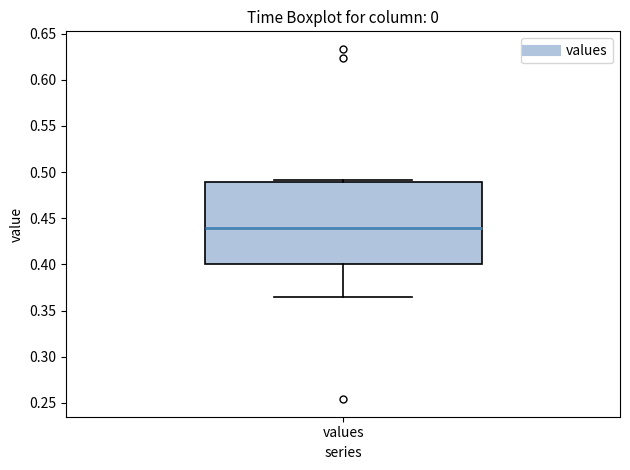

Read this box plot against the y-axis: the position of the median line, the range covered by the box, and the ends of both whiskers. The values are not printed on the chart, so give them approximately, as read against the axis.

median 0.440, box 0.400 to 0.490, whiskers 0.365 to 0.490 (just above the box's upper edge)